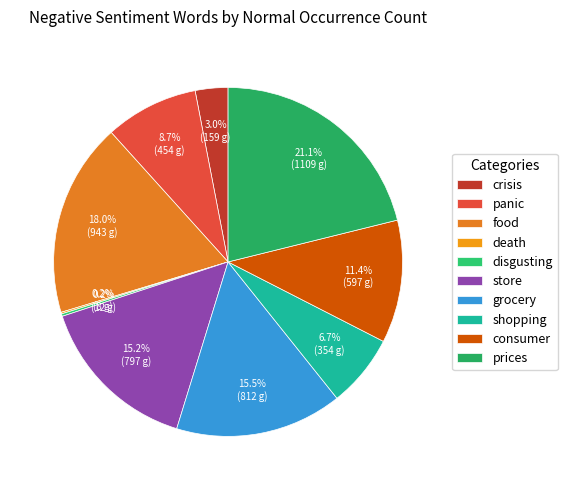

How many slices are in this pie chart?

10